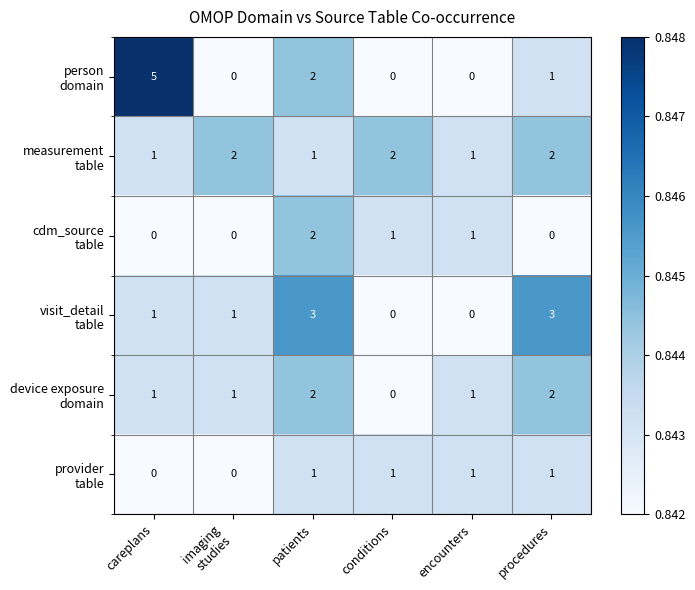

At which category is the sum across all series the highest?

patients